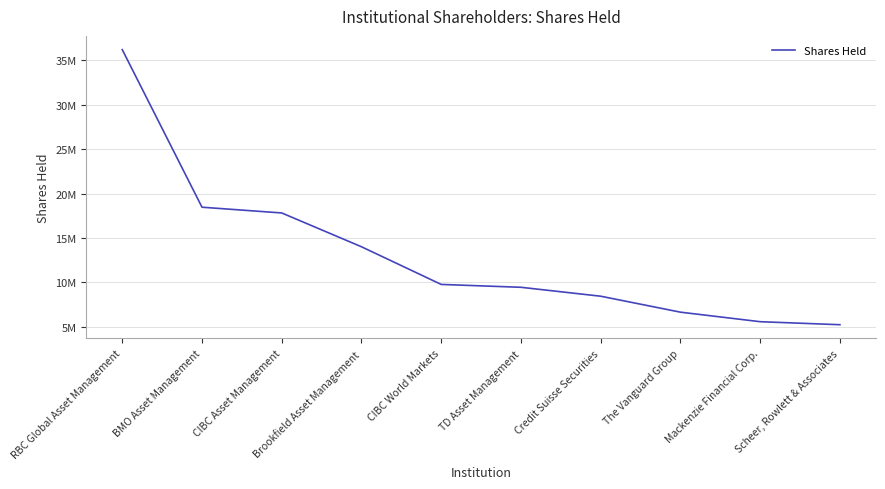

What is the change in value from Brookfield Asset Management to Scheer, Rowlett & Associates?

-8781036